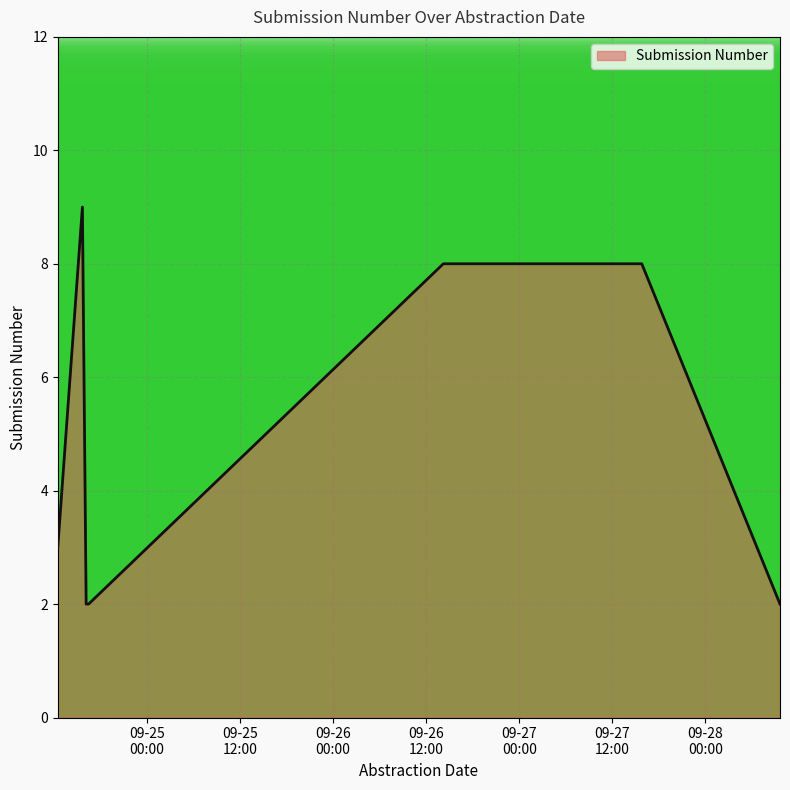

Rank the categories by value from lowest to highest.

2018-09-24 16:07, 2018-09-24 16:26, 2018-09-28 09:38, 2018-09-24 12:28, 2018-09-26 14:12, 2018-09-27 15:48, 2018-09-24 15:38